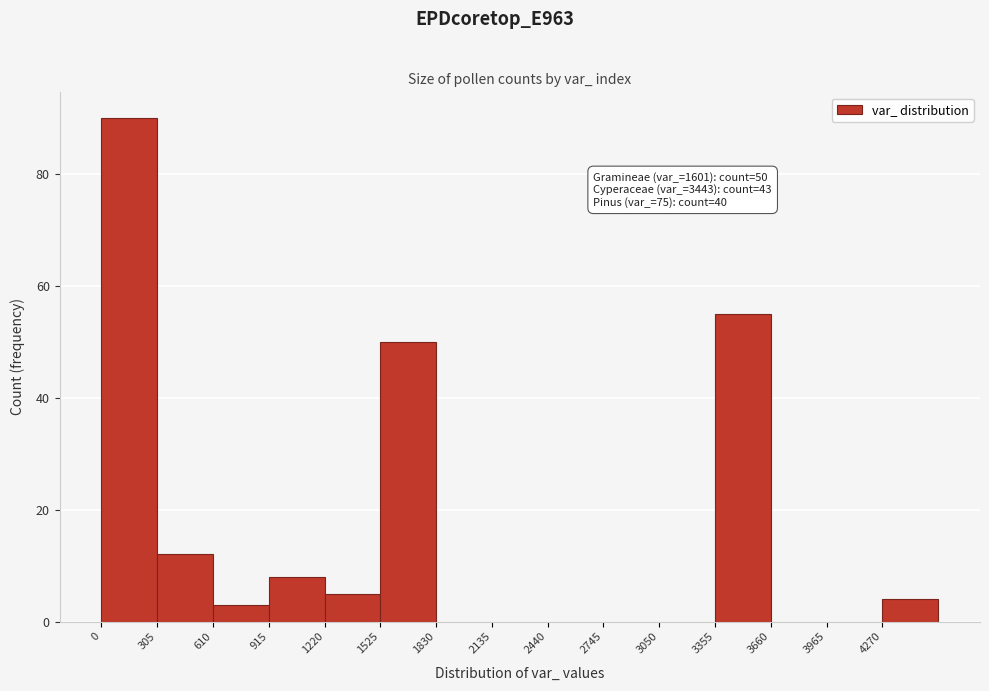

Which range on the x-axis has the tallest bar?

0 to 305